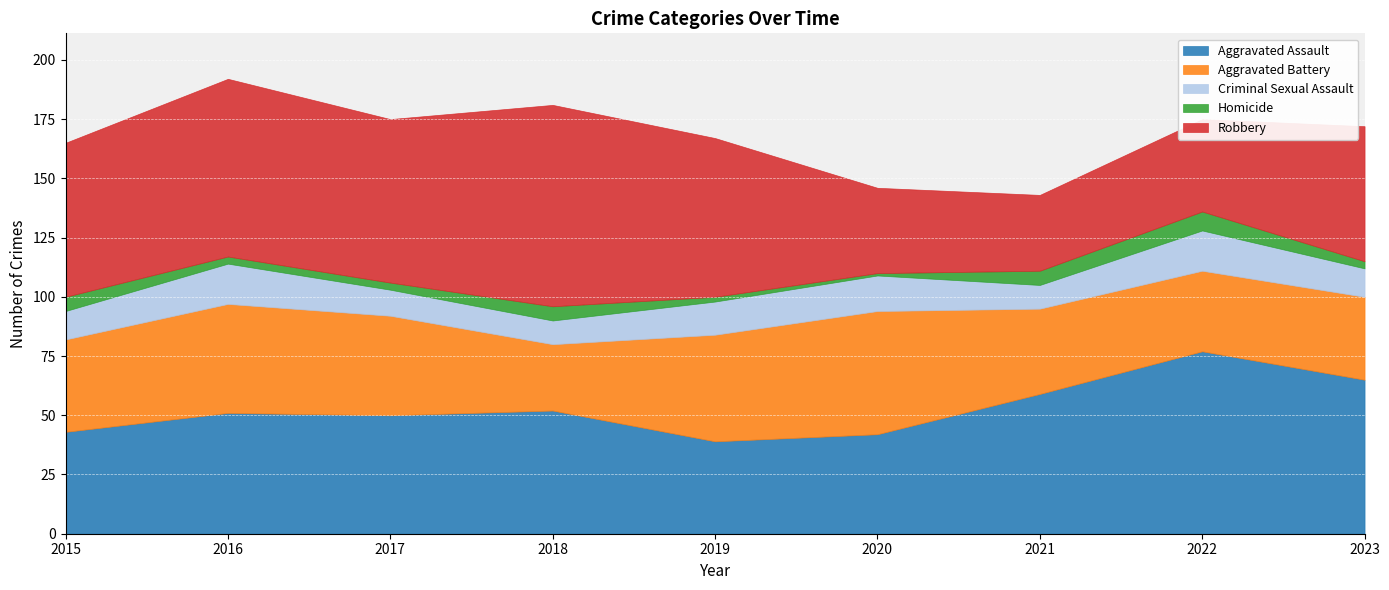

List the series in order of their peak value, lowest first.

Homicide, Criminal Sexual Assault, Aggravated Battery, Aggravated Assault, Robbery